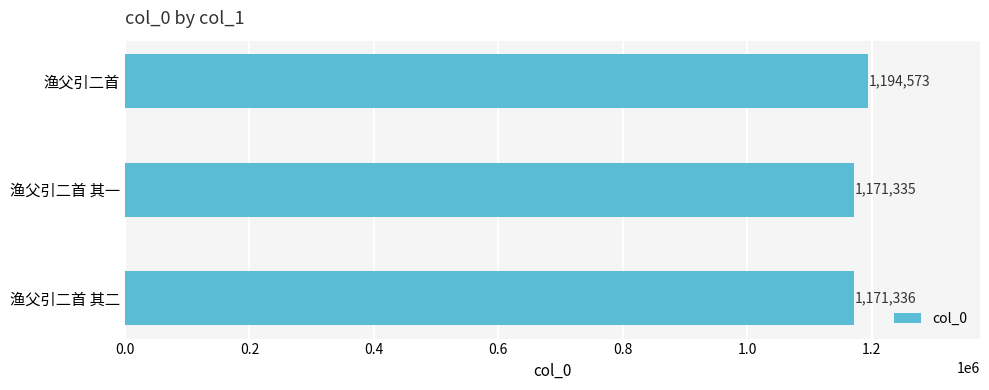

What is the average value?

1179081